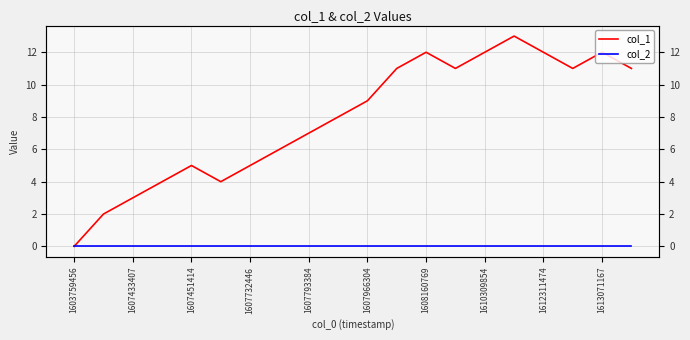

True or false: col_1 has a value of 11 at 17.

True